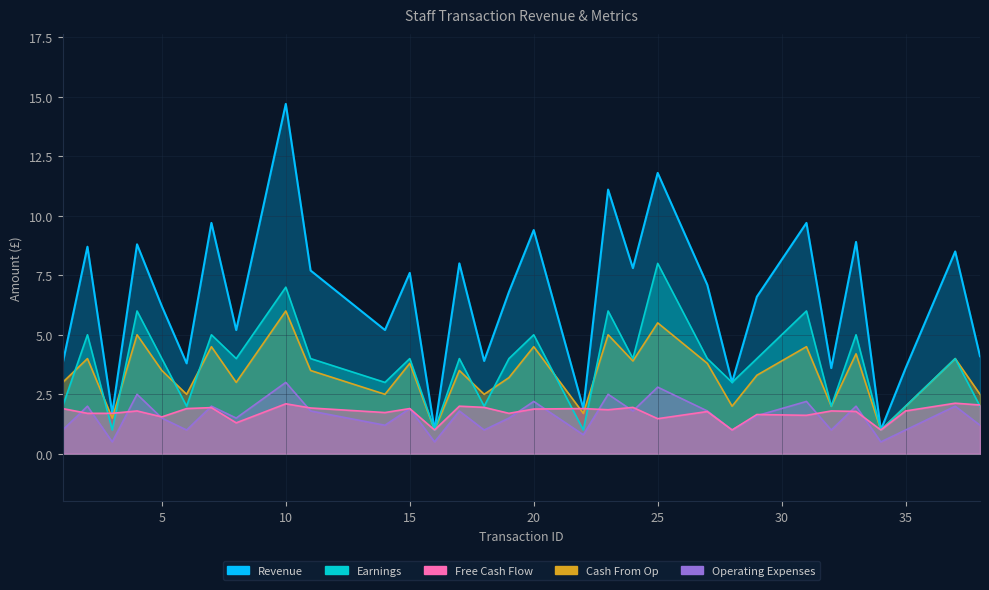

What is the spread (max minus min) of values at 37?

6.5